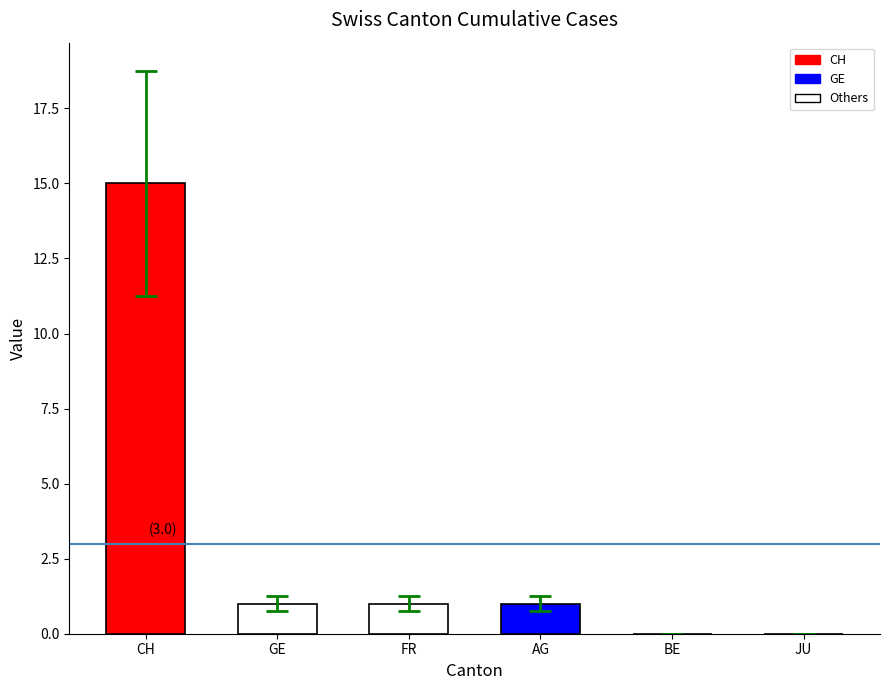

True or false: the data shows 0 at AG.

False